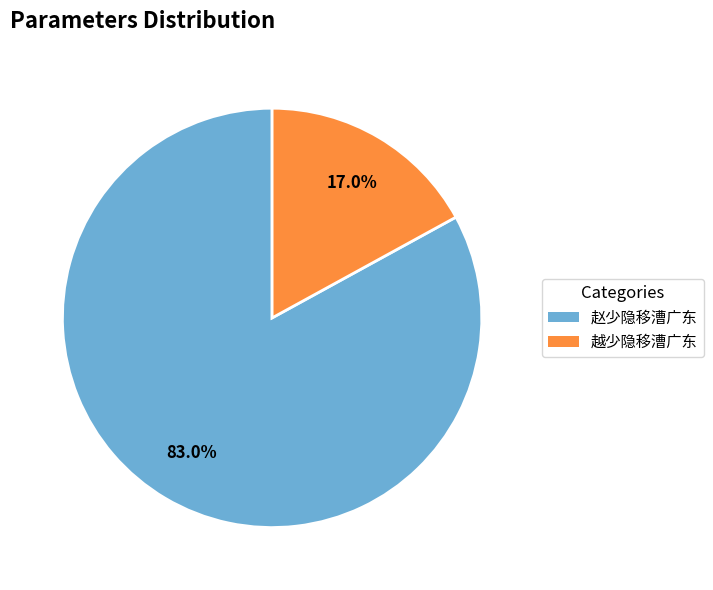

Approximately how many times larger is the value at 越少隐移漕广东 compared to 赵少隐移漕广东?

0.2